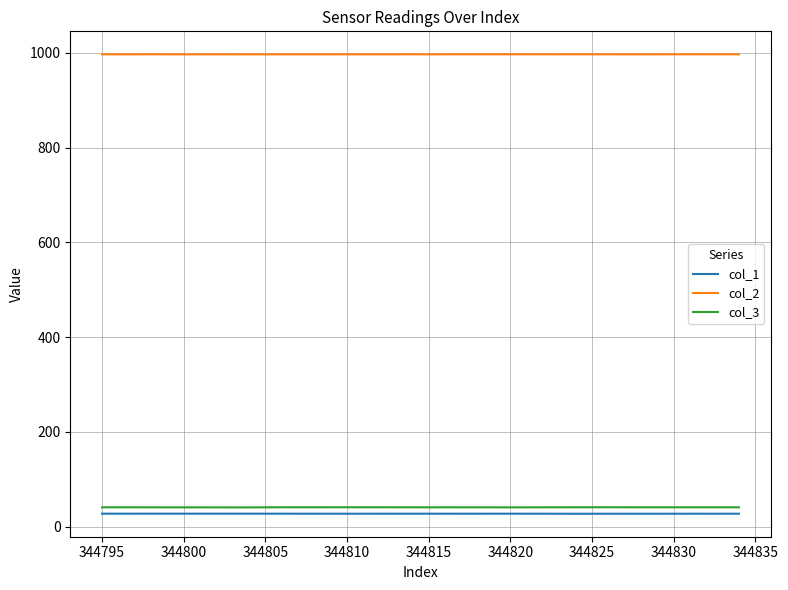

Which series has the largest total across all categories?

col_2